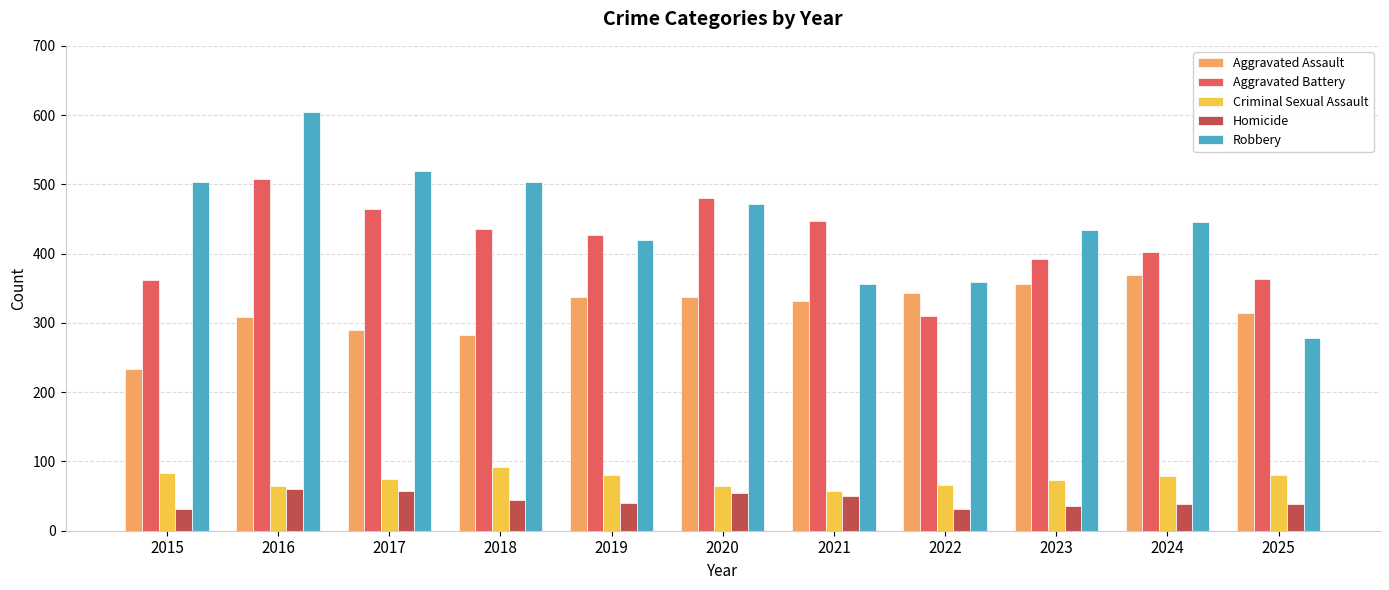

What is the total value across all series at 2018?

1356